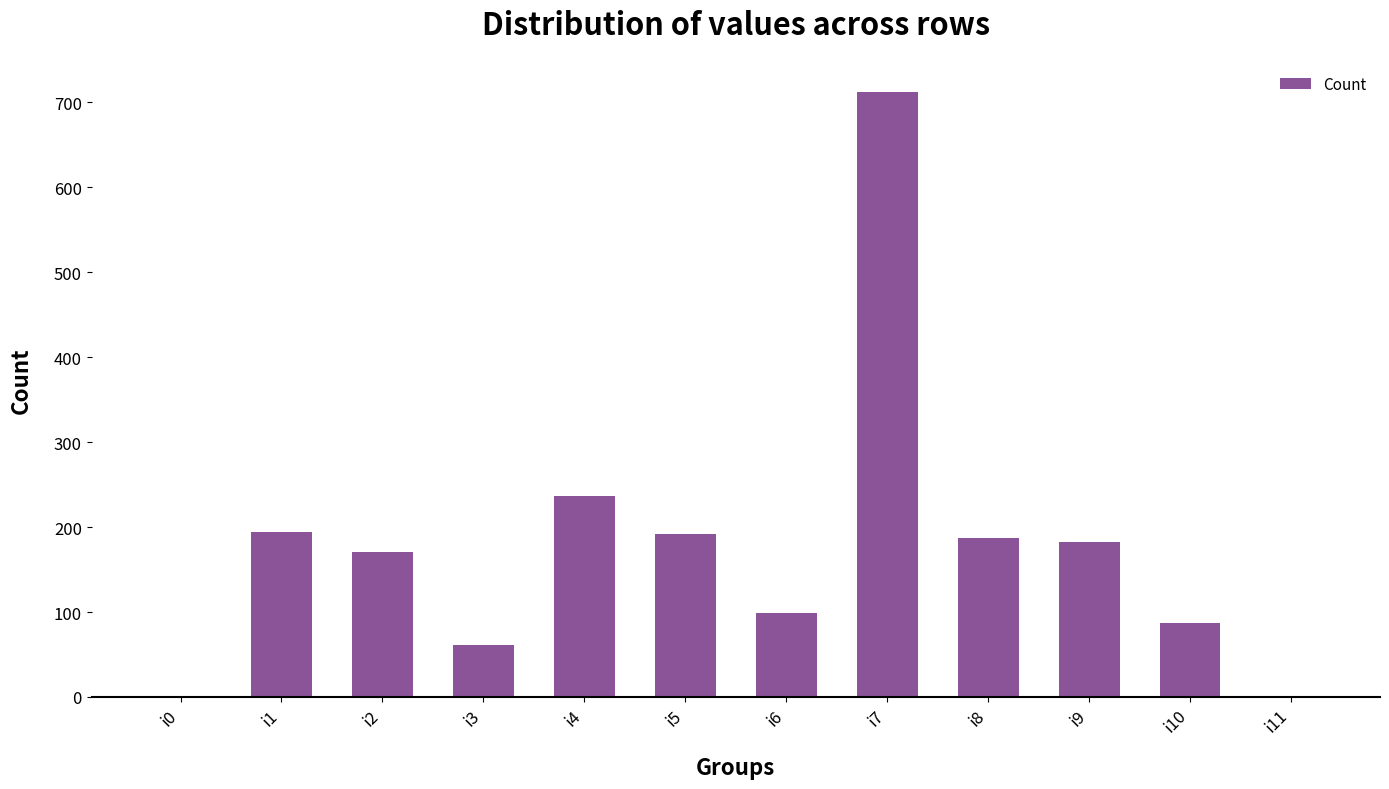

What is the sum of all values?

2121